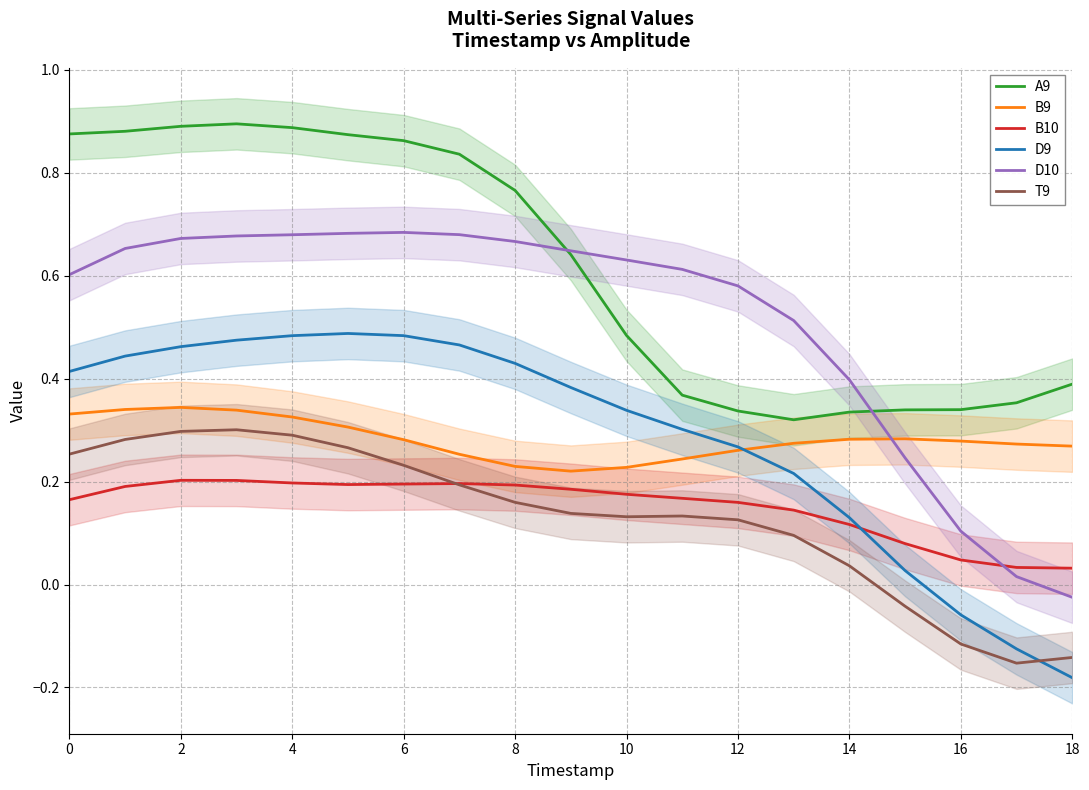

How many positive values does the D10 series have?

18